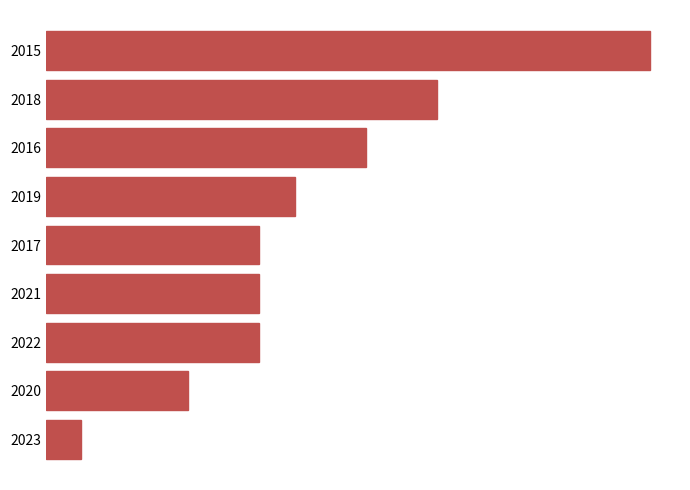

What is the difference between the maximum and minimum values?

16